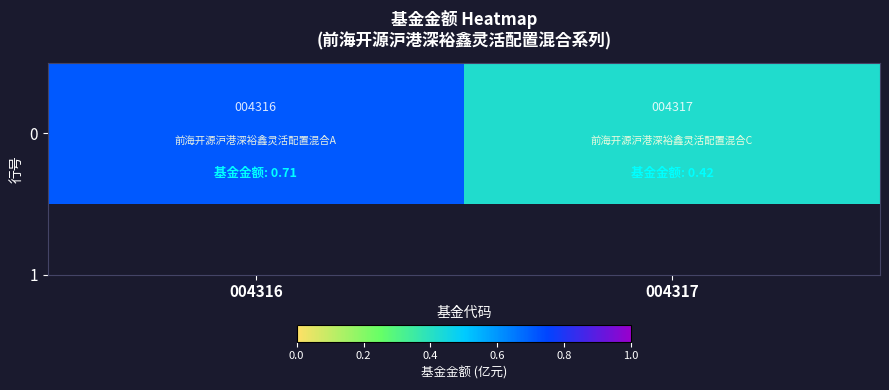

The chart shows a value of 0.3 at 004317. True or false?

False